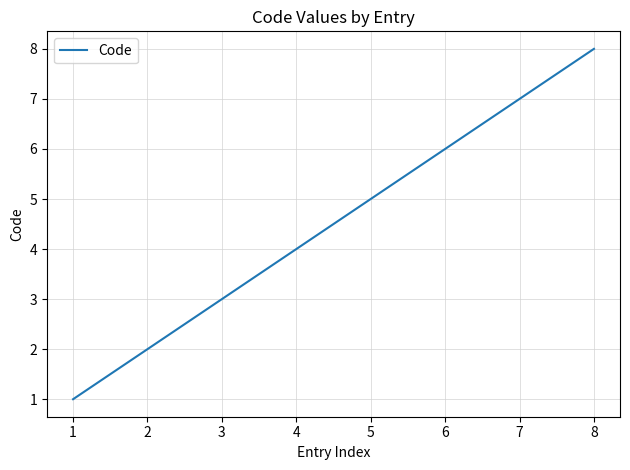

What is the difference between the maximum and minimum values?

7